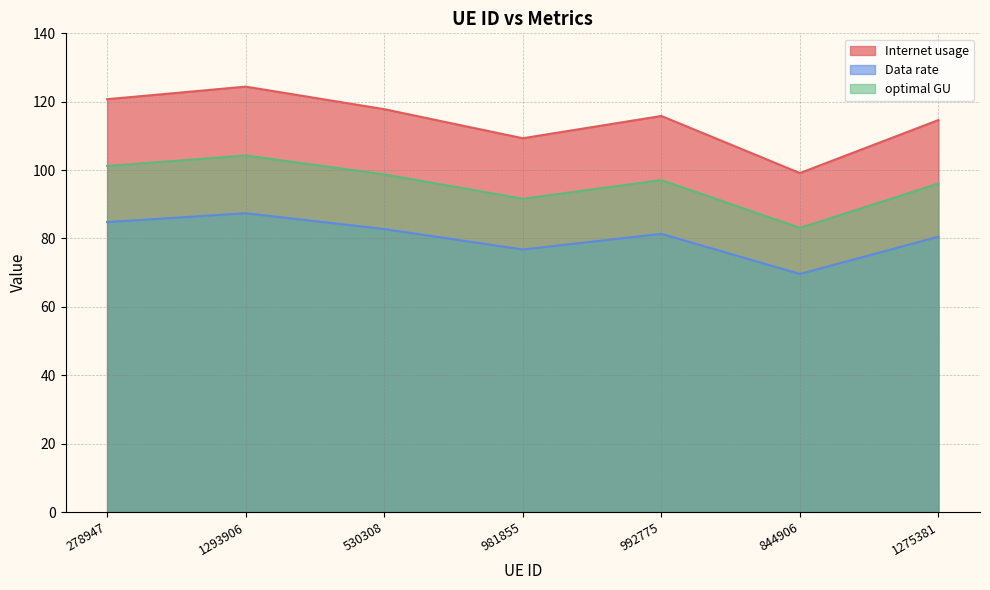

What position from the left is 278947?

1